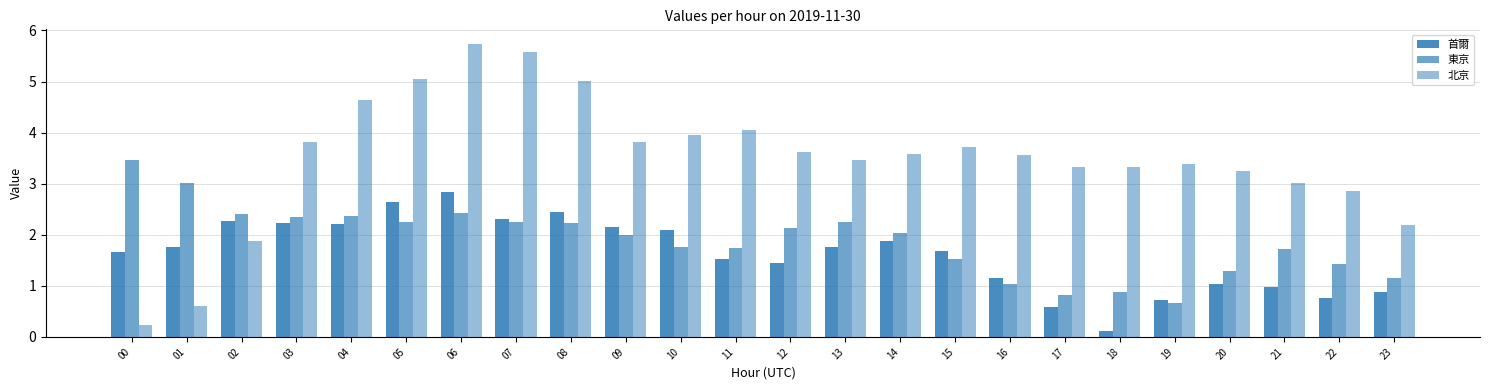

Count the number of data series in this chart.

3